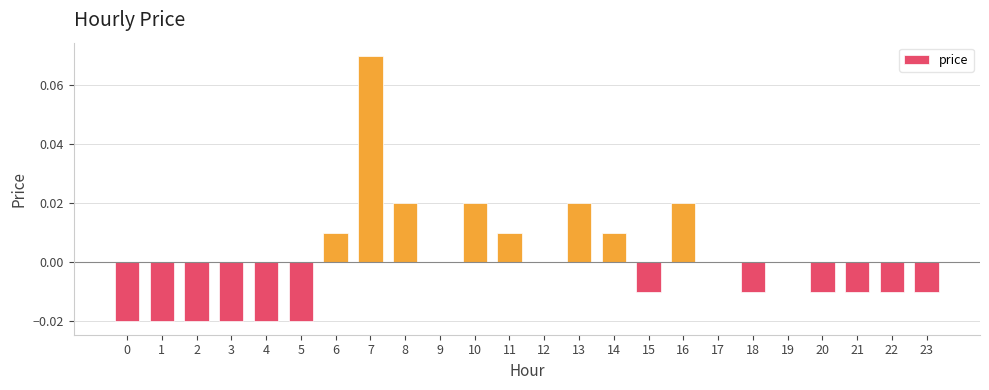

Is it true that the value at 16 is 0.0?

True